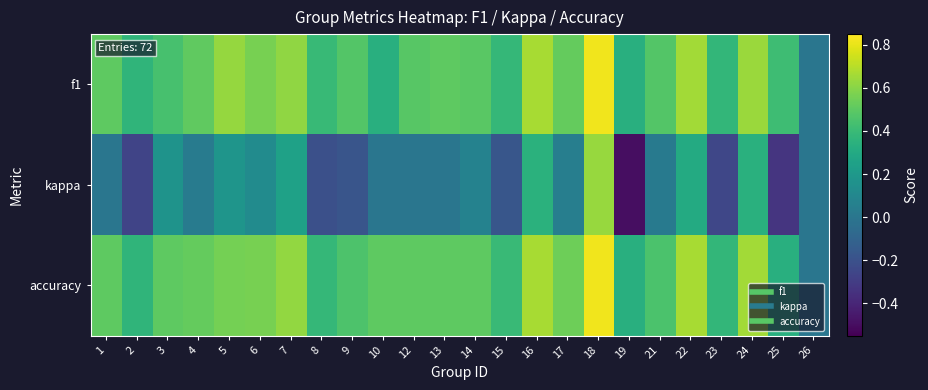

Between 12 and 26, which is larger?

12